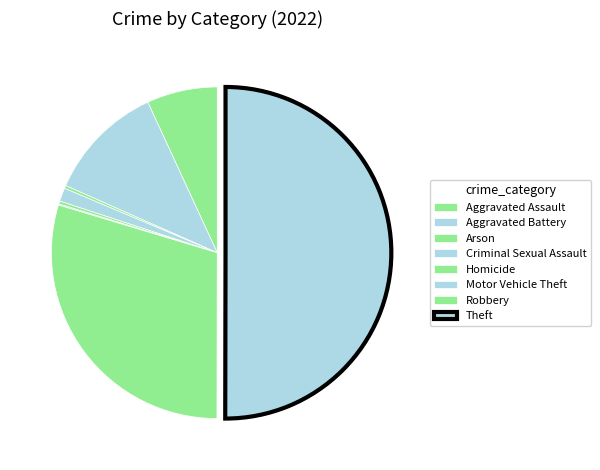

What is the majority slice?

Theft